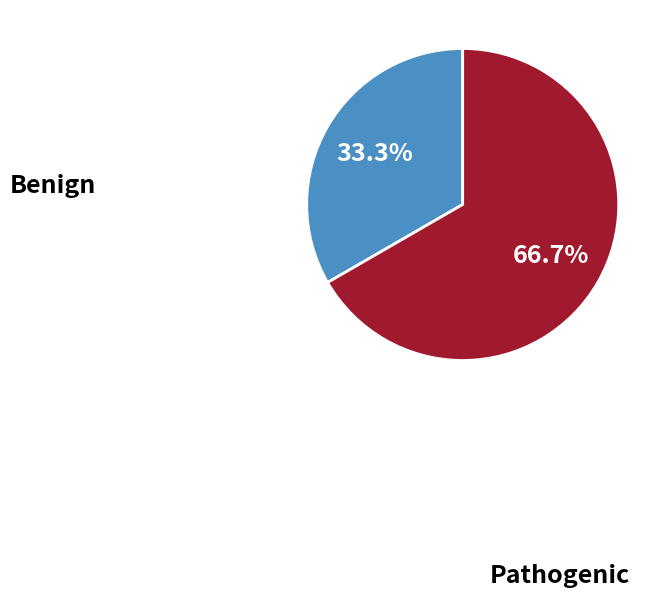

Is there any slice that represents more than half of the pie?

Yes